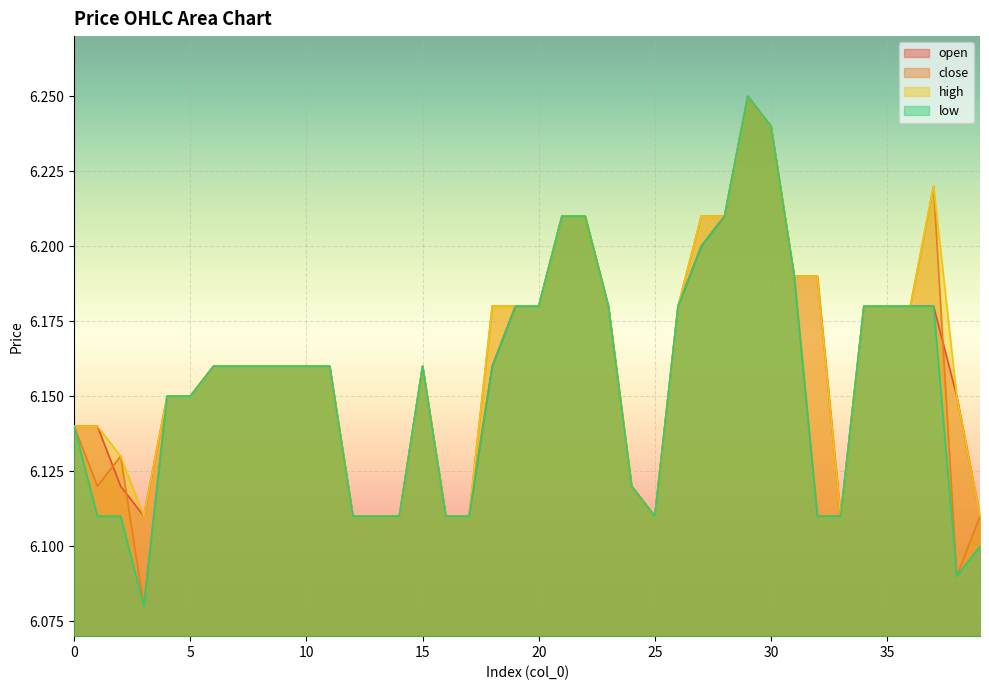

Where is open nearest to the value 6?

3